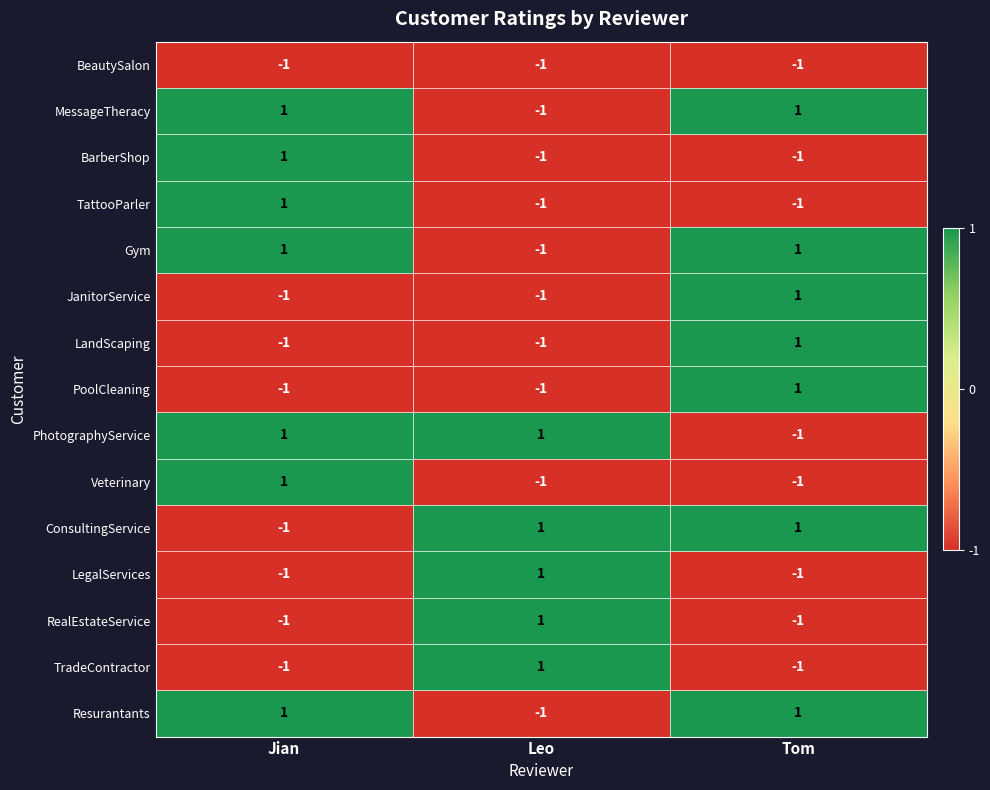

Is the value of Veterinary at Tom greater than the value of Gym at Jian?

No